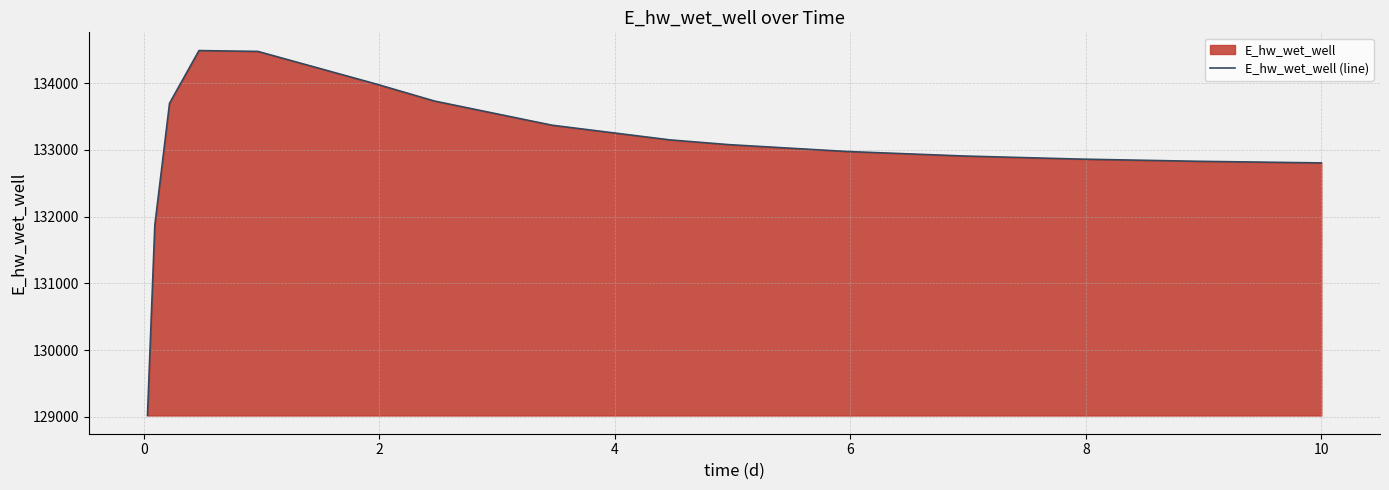

What is the smallest value displayed?

129018.6